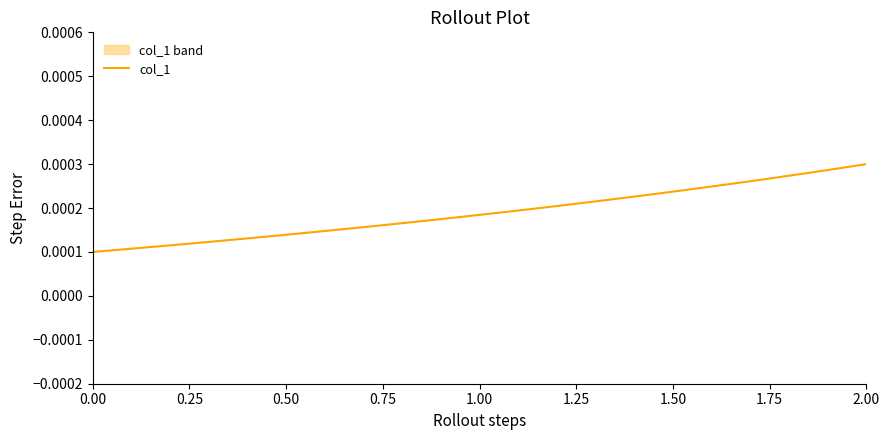

How many categories are shown in the chart?

37